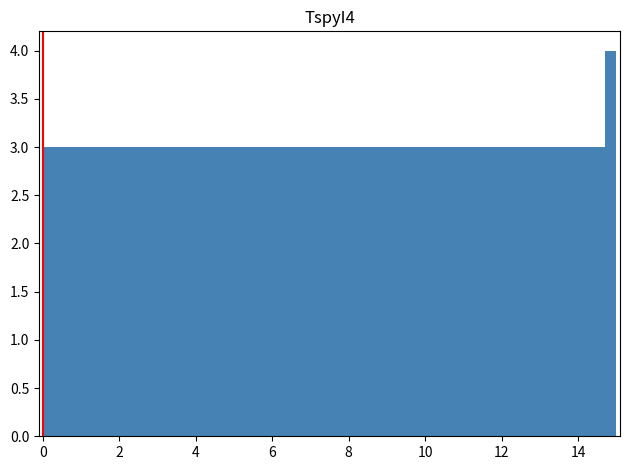

Around what value on the x-axis is the tallest bar? Give the approximate position of its centre, as read against the axis.

14.8